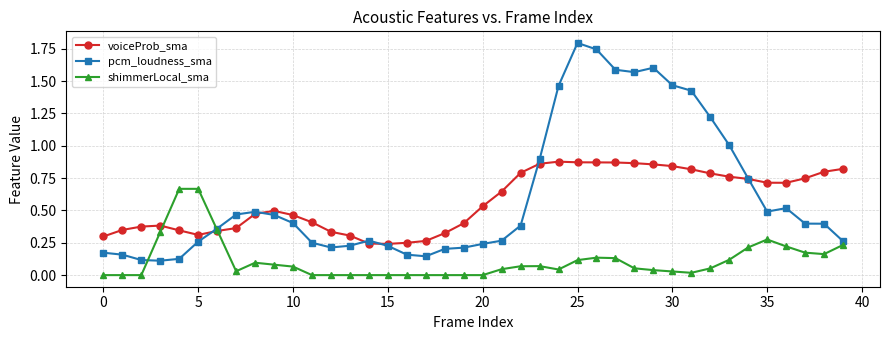

True or false: voiceProb_sma and shimmerLocal_sma intersect in this chart.

True